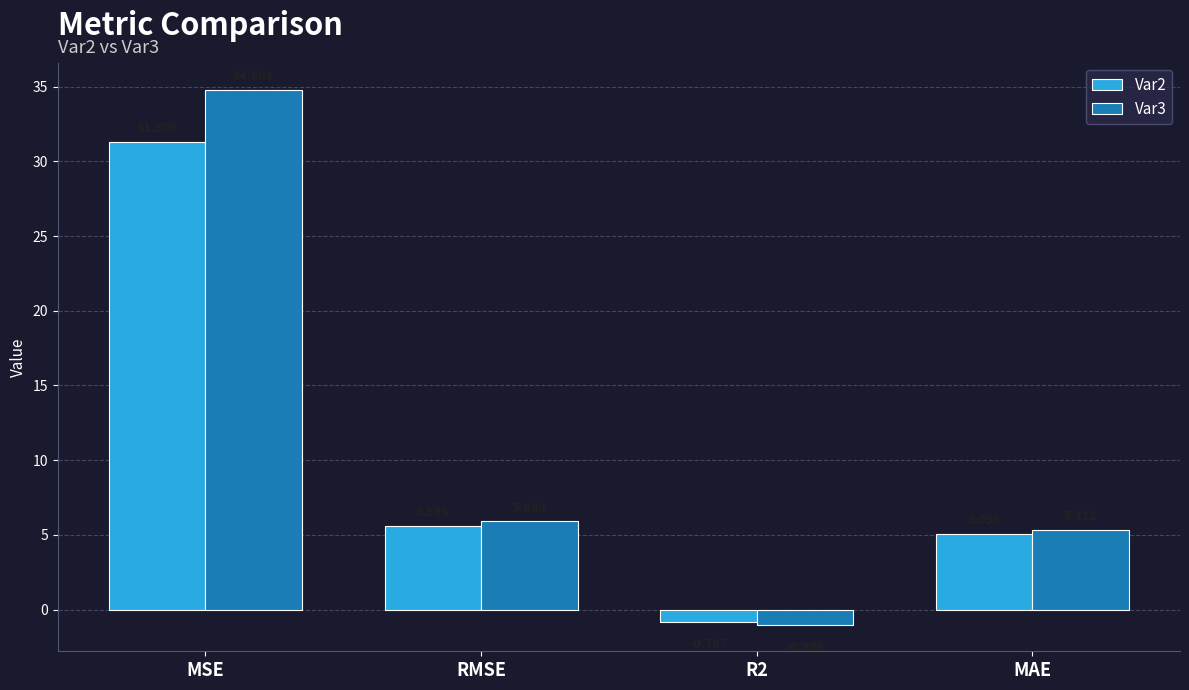

What is the sum of the Var3 values at MAE and R2?

4.3